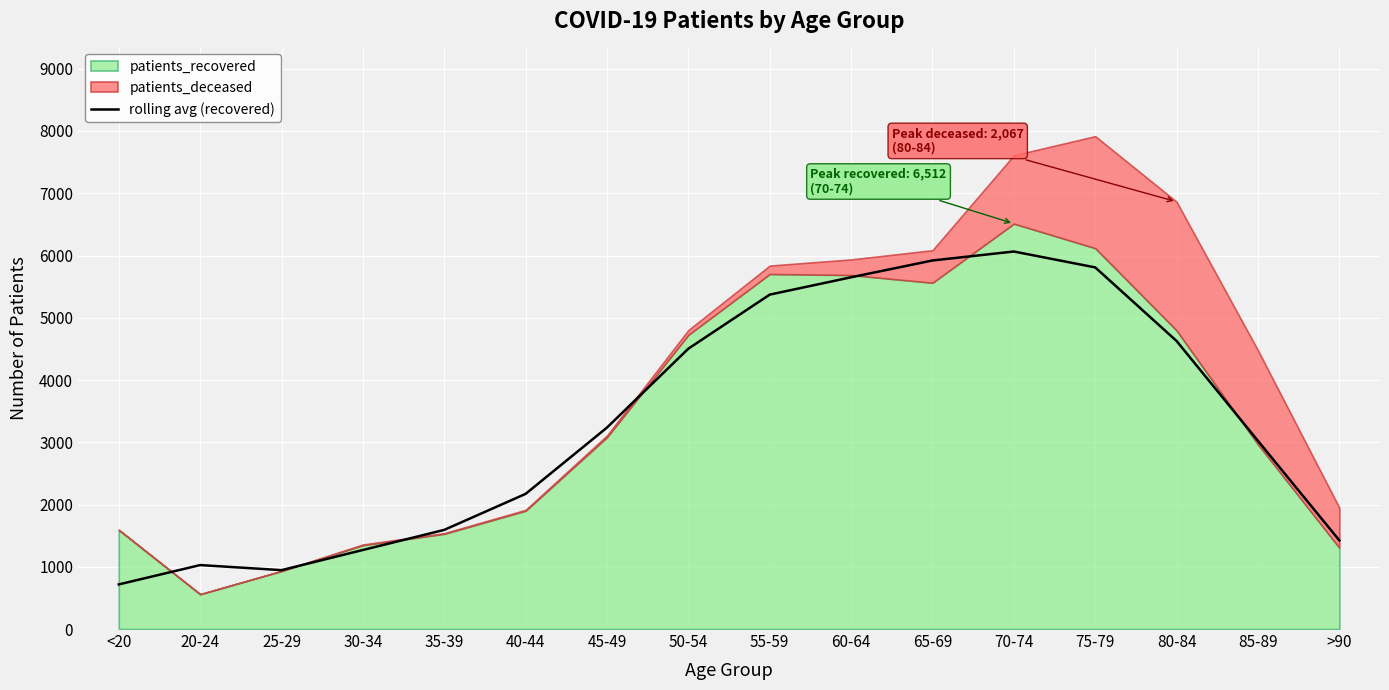

What is the maximum value for rolling avg (recovered)?

6064.0